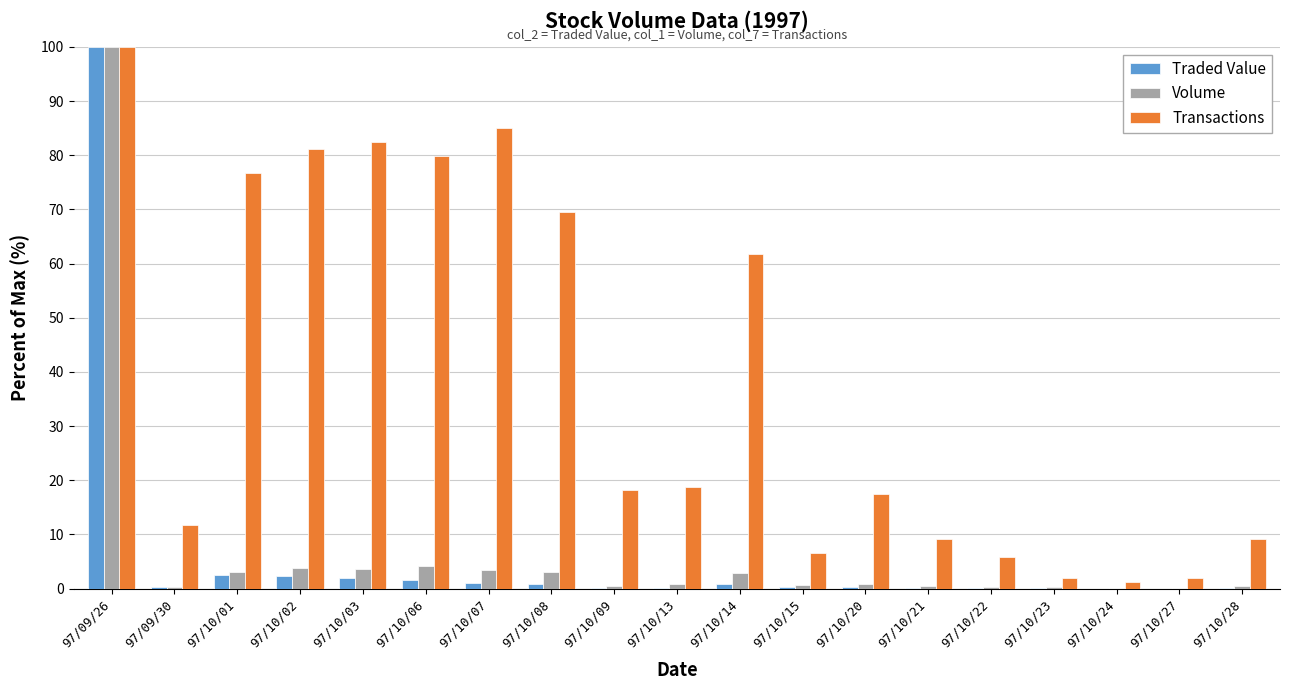

What is the sum of all Traded Value values?

112.1